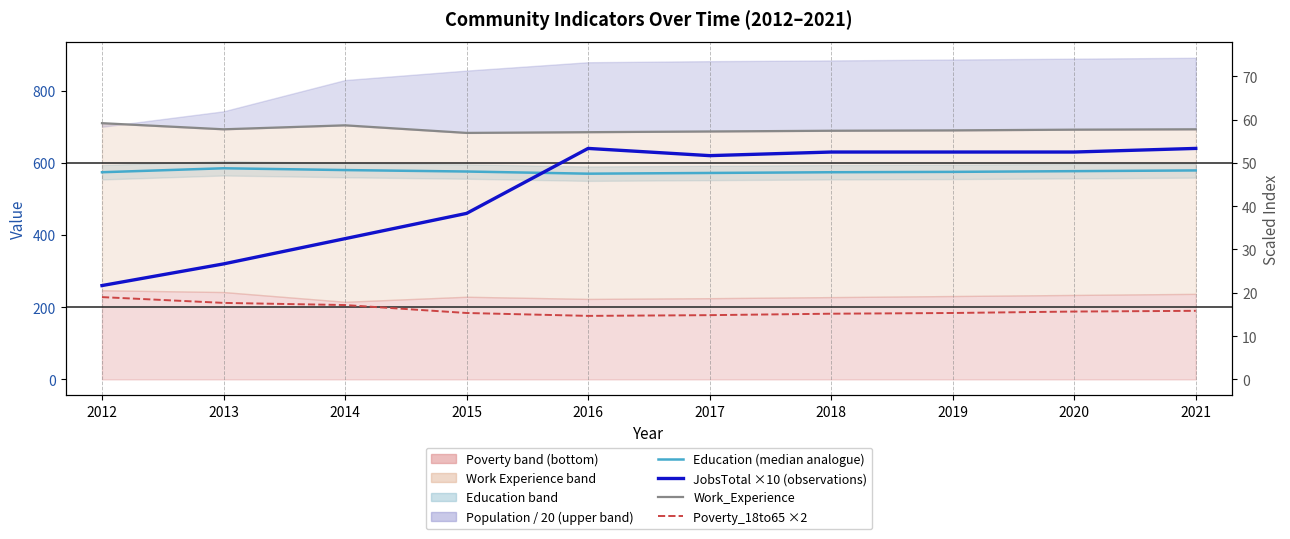

What is the total value across all series at 2018?

2075